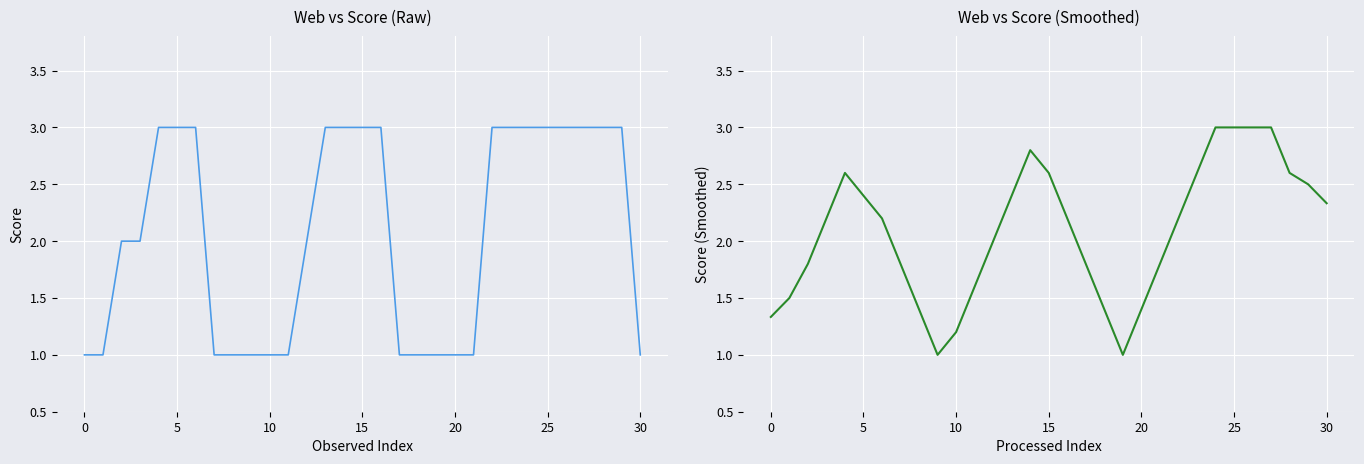

List the series in order of their overall mean, lowest first.

Score, Score (Smoothed)